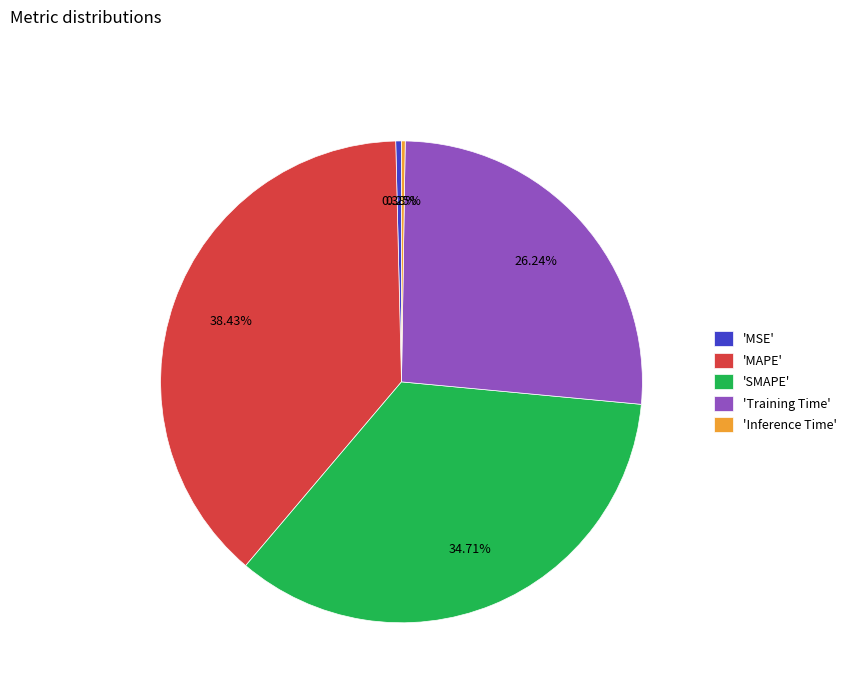

What is the largest slice in the pie chart?

'MAPE'